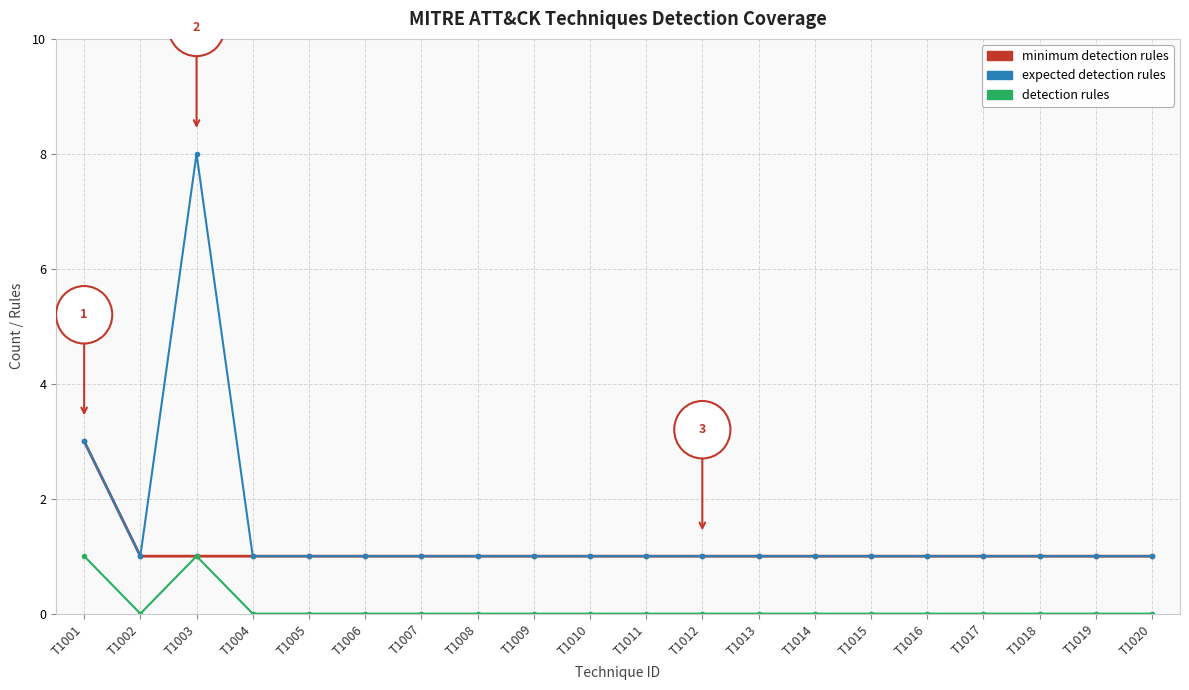

What is the lowest value of the minimum detection rules series?

1